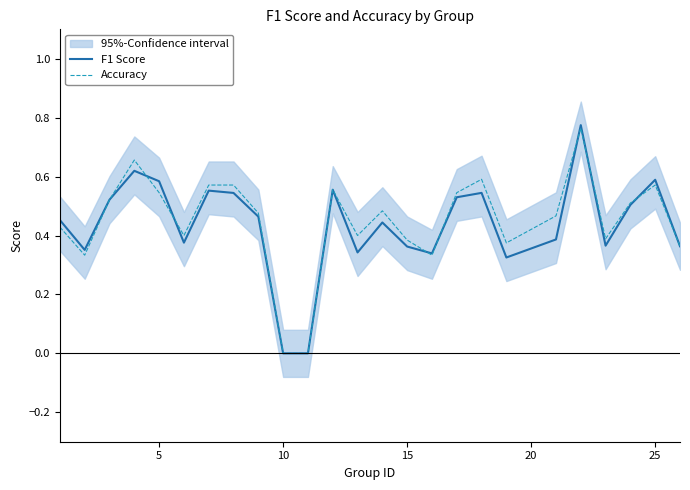

What is the difference between the maximum and minimum values in the Accuracy series?

0.8